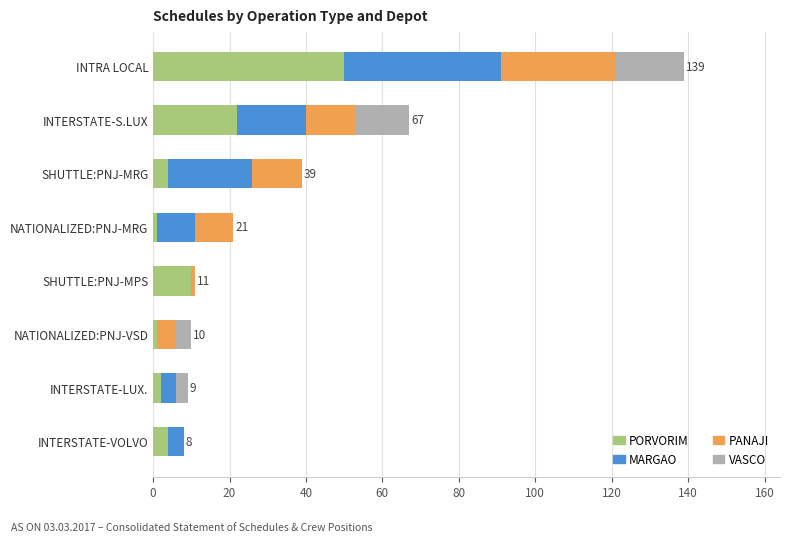

Which category has the highest value in the PORVORIM series?

INTRA LOCAL